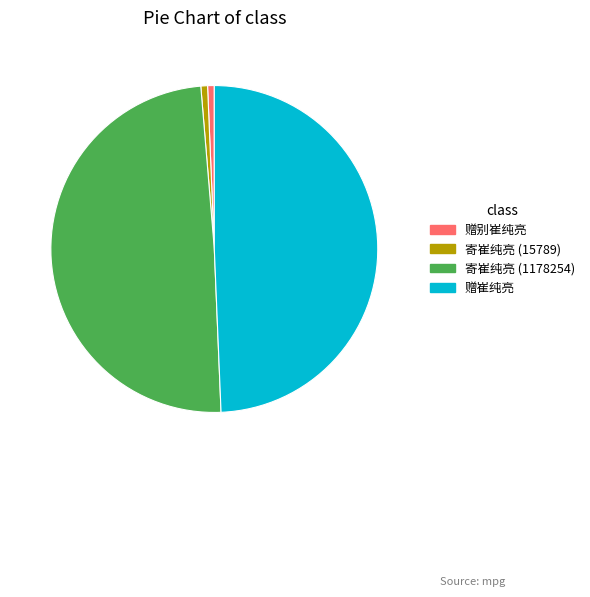

Count the number of slices in the pie.

4